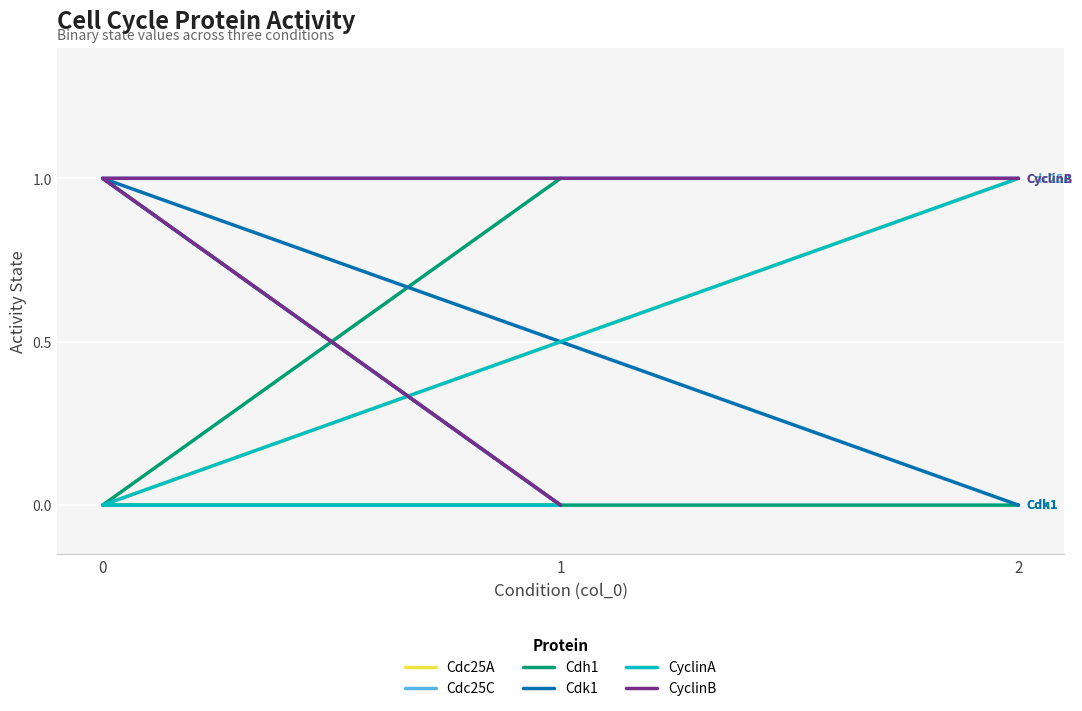

Count the CyclinB values in the range 0 to 1.

3